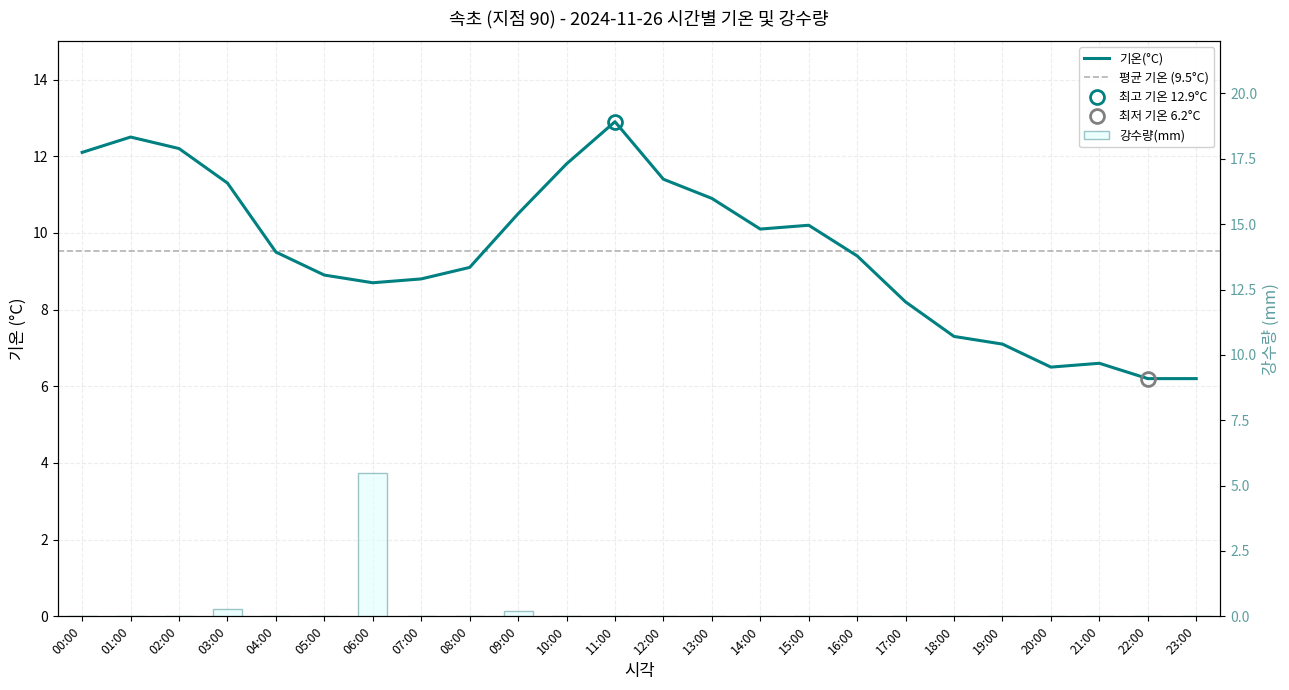

What is the spread (max minus min) of values at 14:00?

10.1